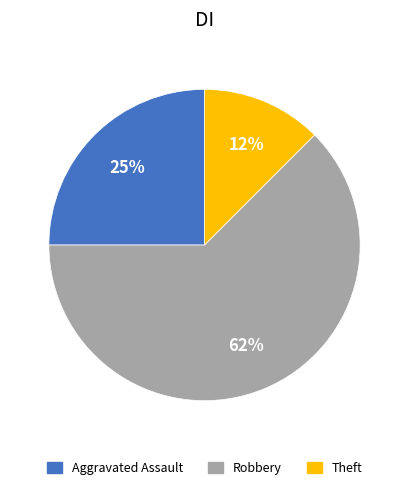

Does any single category account for the majority?

Yes